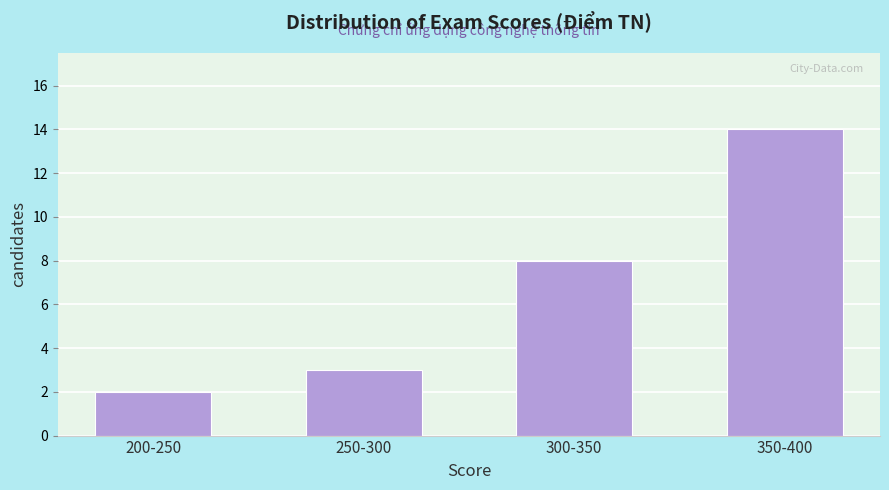

Reading right to left, what are all the values shown in this chart?

350-400=14	300-350=8	250-300=3	200-250=2